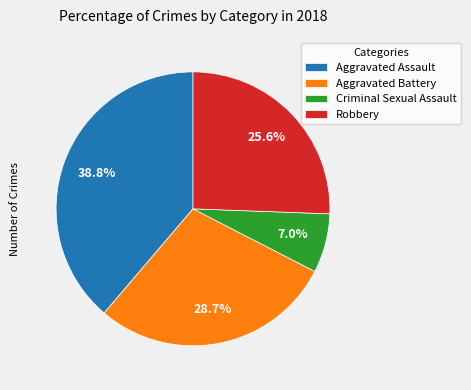

To the nearest percent, what portion does Aggravated Assault represent?

39%